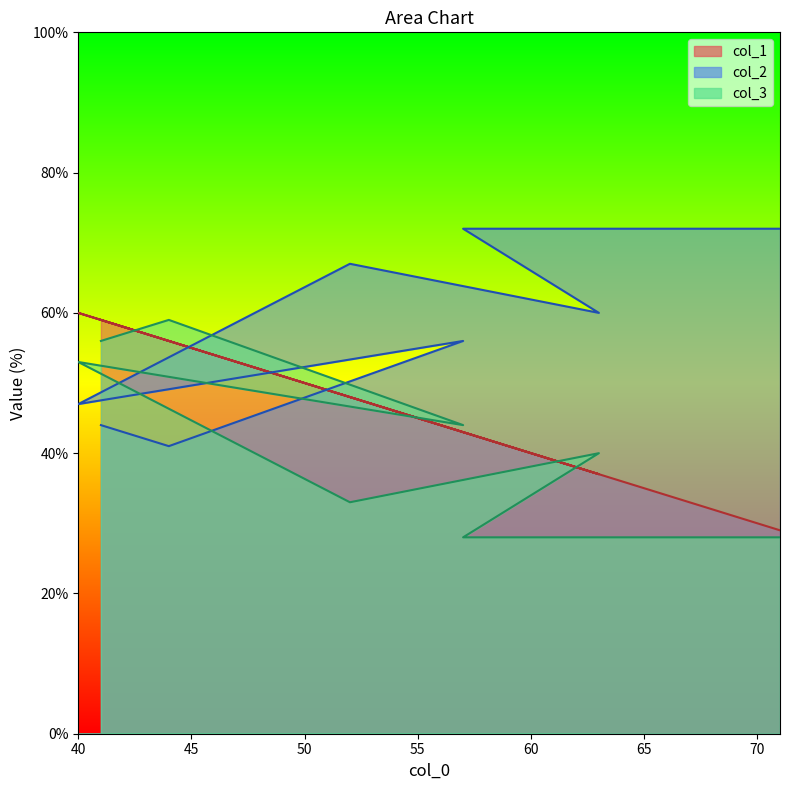

What is the minimum value for col_1?

29